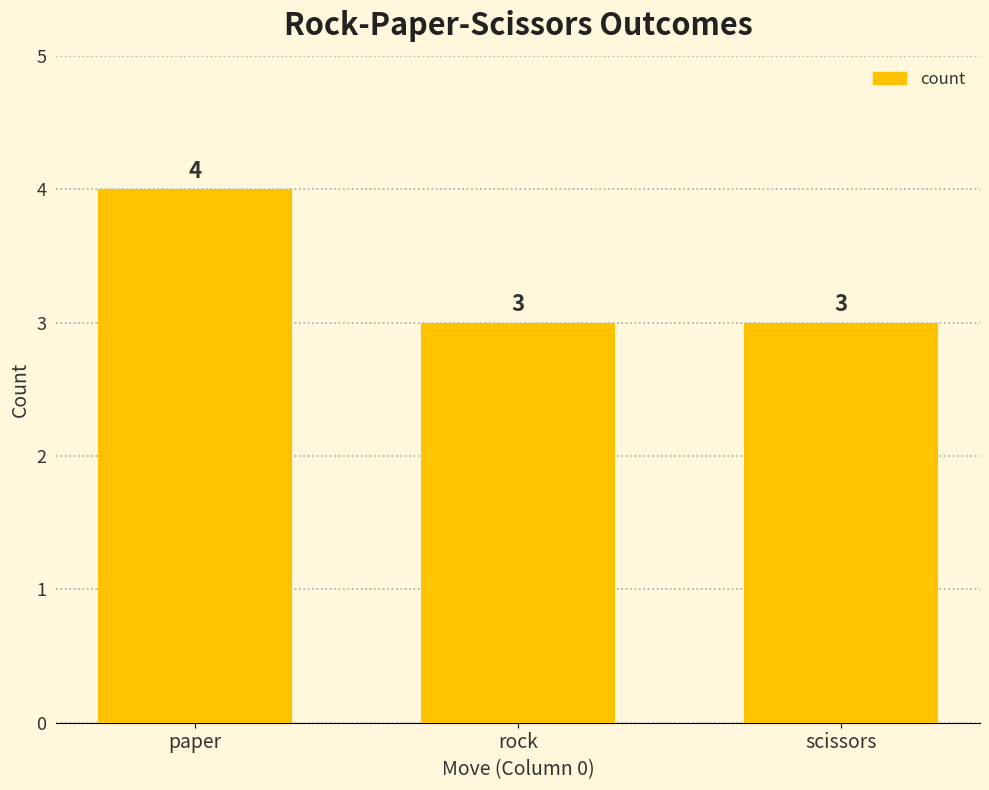

What is the change in value from paper to scissors?

-1